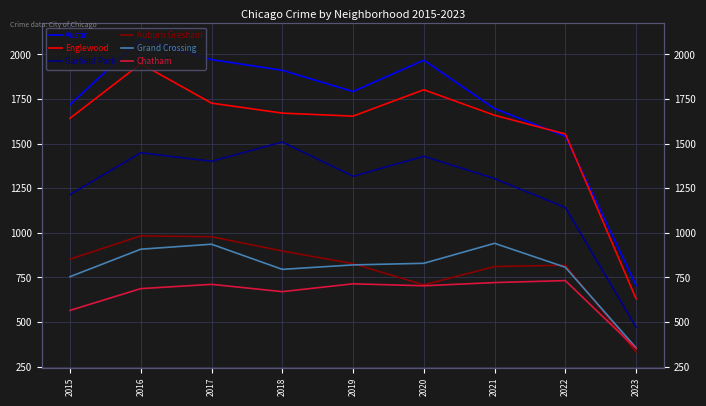

Where do Auburn Gresham and Grand Crossing first cross each other?

2019 and 2020